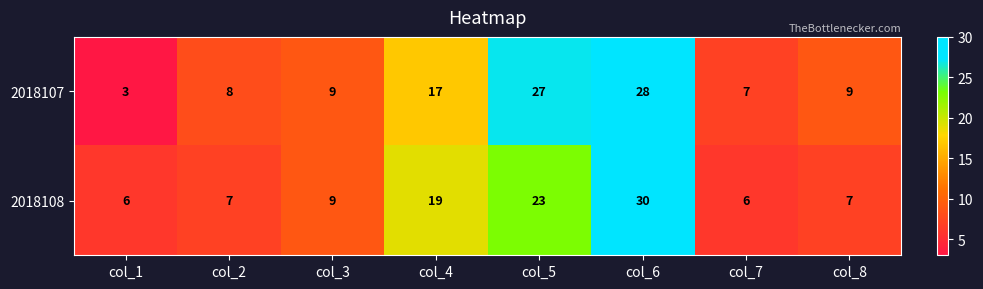

What is the total value across all series at col_4?

36